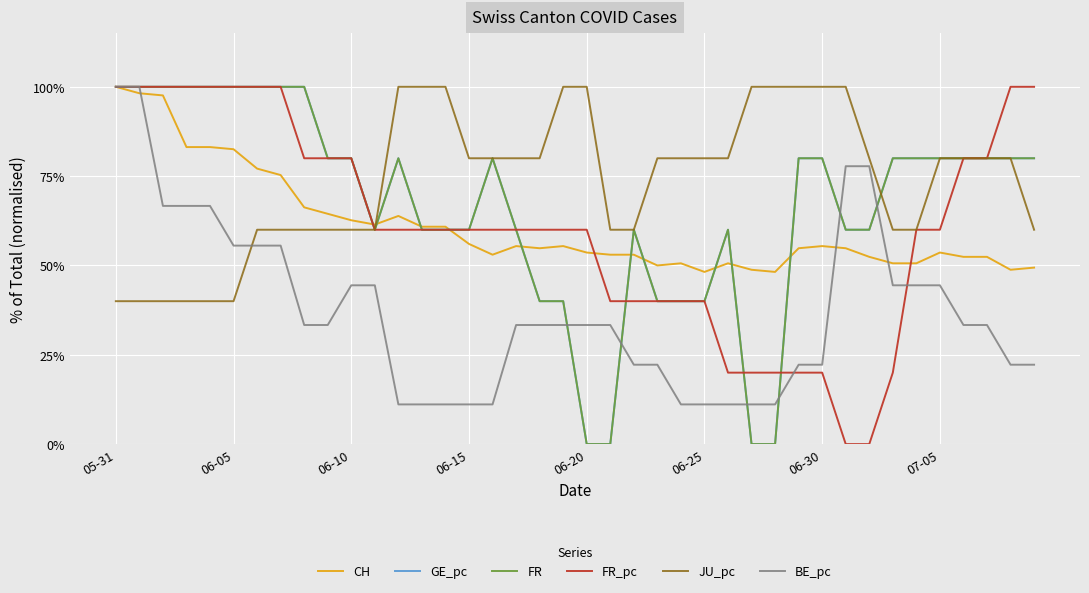

What is the maximum value shown in the chart?

1.0